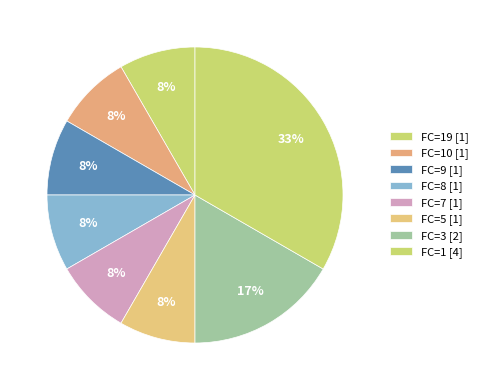

How many slices are in this pie chart?

8